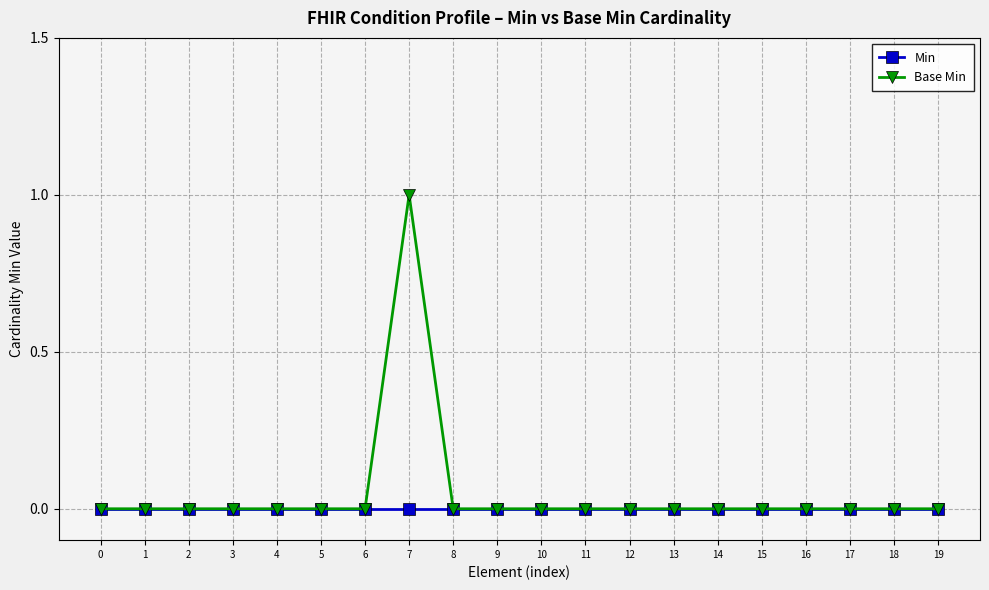

What are all the series names shown in the legend?

Min, Base Min